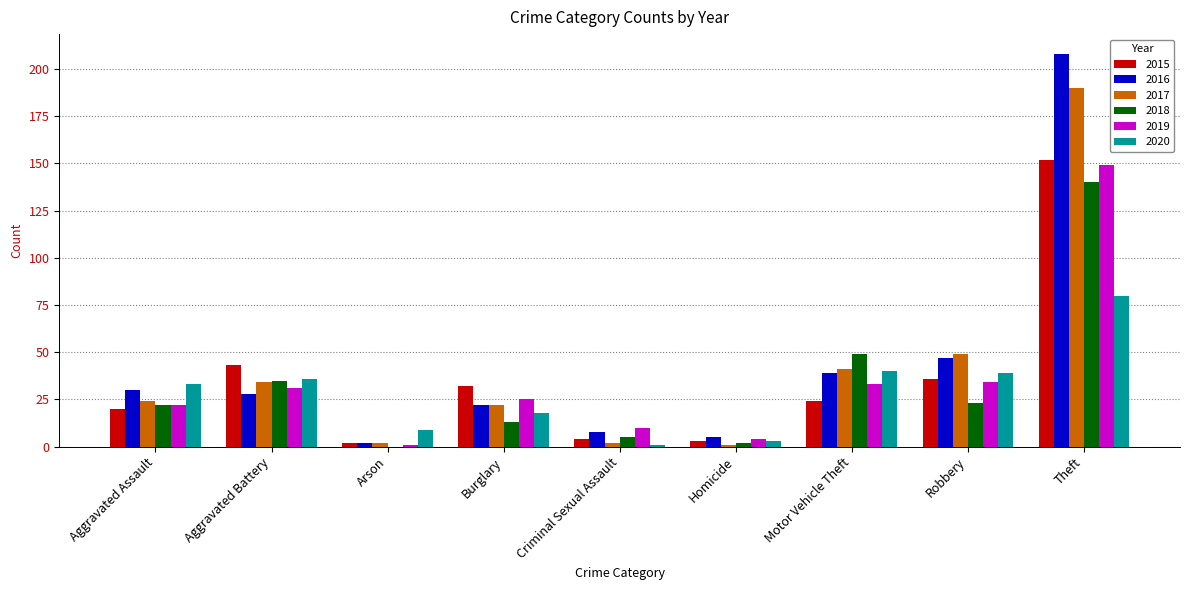

Reading left to right, transcribe all the data shown in this chart.

2015: 20	43	2	32	4	3	24	36	152
2016: 30	28	2	22	8	5	39	47	208
2017: 24	34	2	22	2	1	41	49	190
2018: 22	35	0	13	5	2	49	23	140
2019: 22	31	1	25	10	4	33	34	149
2020: 33	36	9	18	1	3	40	39	80